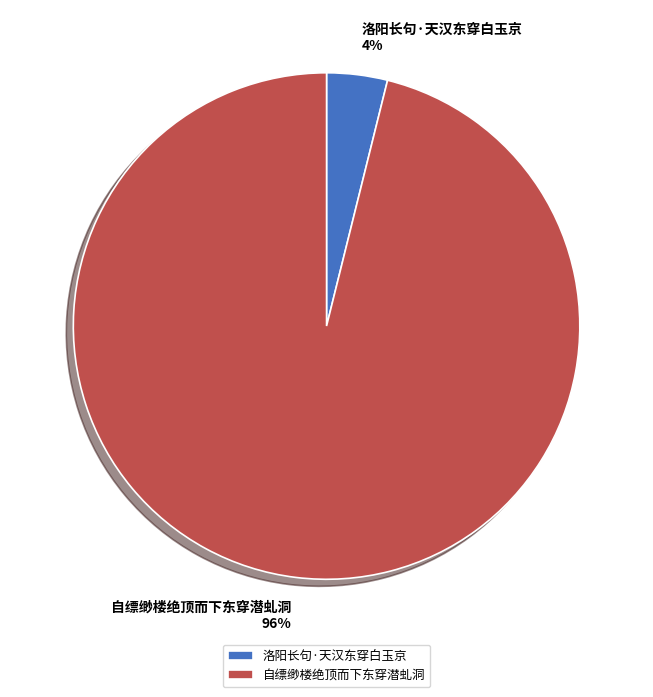

Do 洛阳长句·天汉东穿白玉京 and 自缥缈楼绝顶而下东穿潜虬洞 together represent more than half of the pie?

Yes